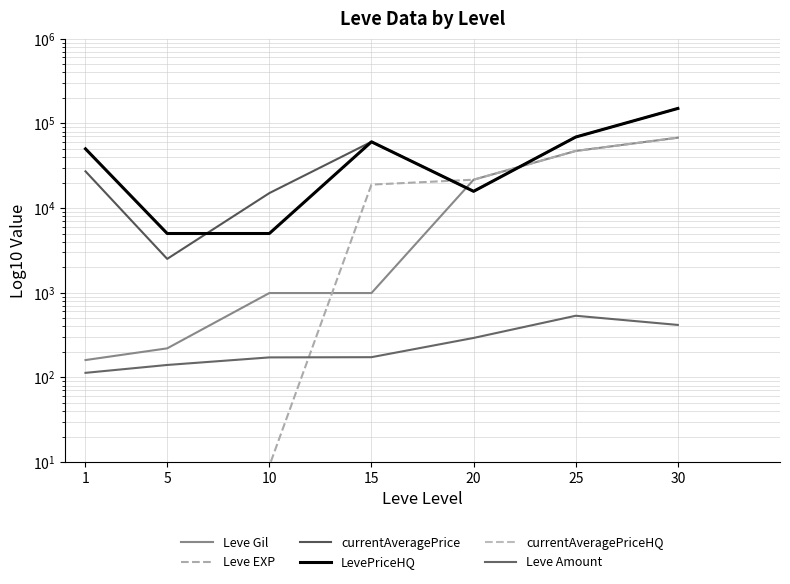

At 10, list the series in order from smallest to largest.

Leve EXP, Leve Amount, Leve Gil, LevePriceHQ, currentAveragePrice, currentAveragePriceHQ